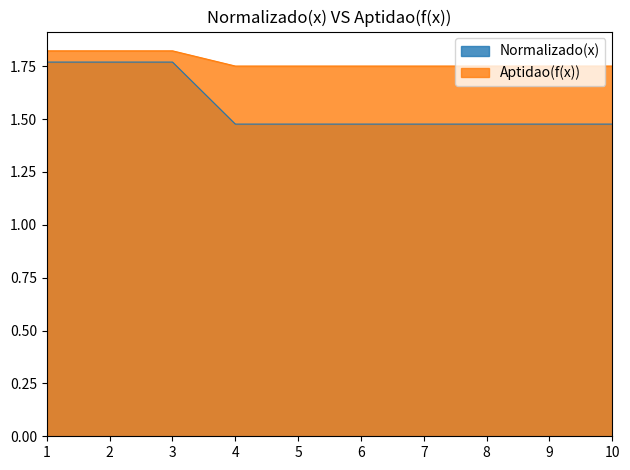

What are all the series names shown in the legend?

Normalizado(x), Aptidao(f(x))